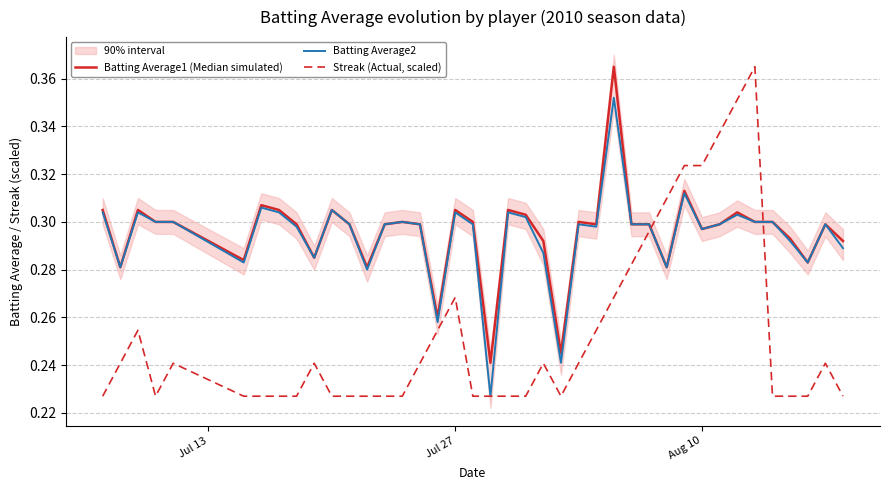

At how many categories does at least one series exceed 0?

40